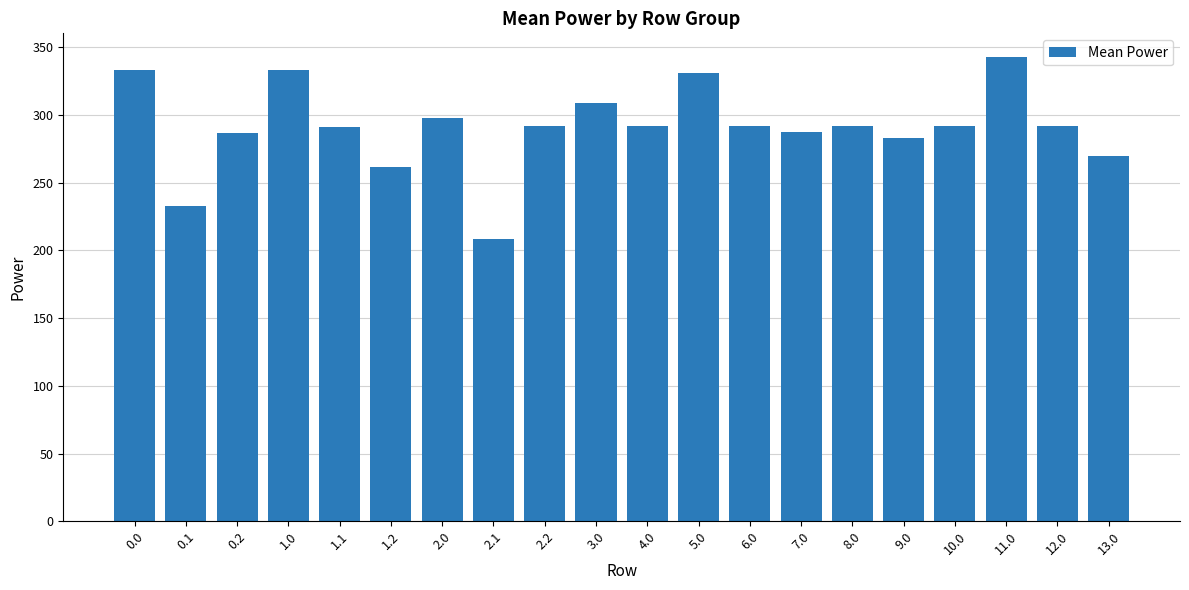

What is the smallest value displayed?

208.6